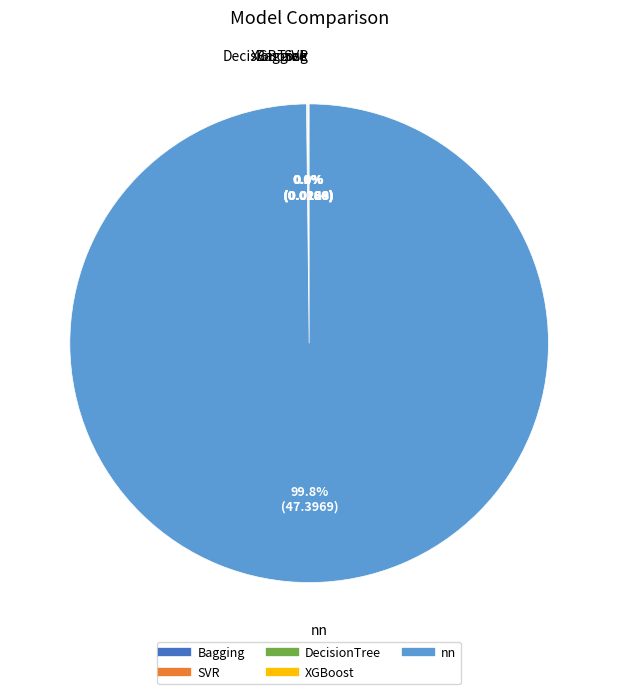

Which category accounts for the majority?

nn